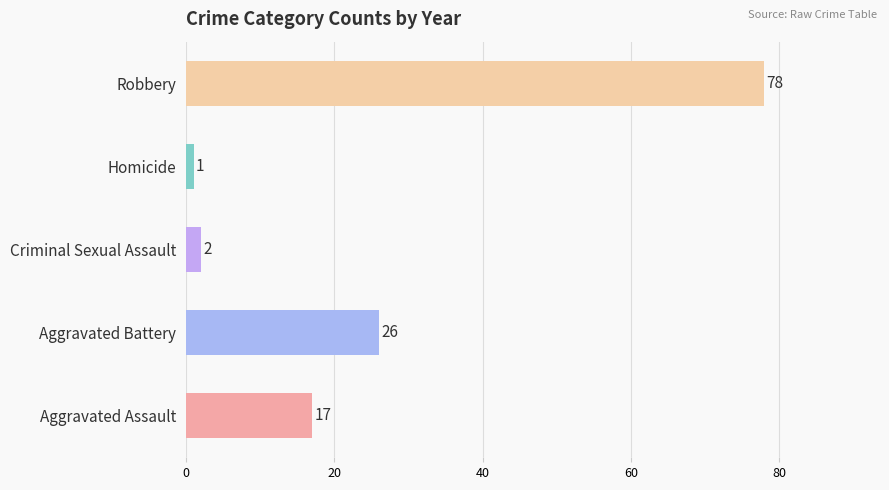

True or false: the data shows 118 at Robbery.

False